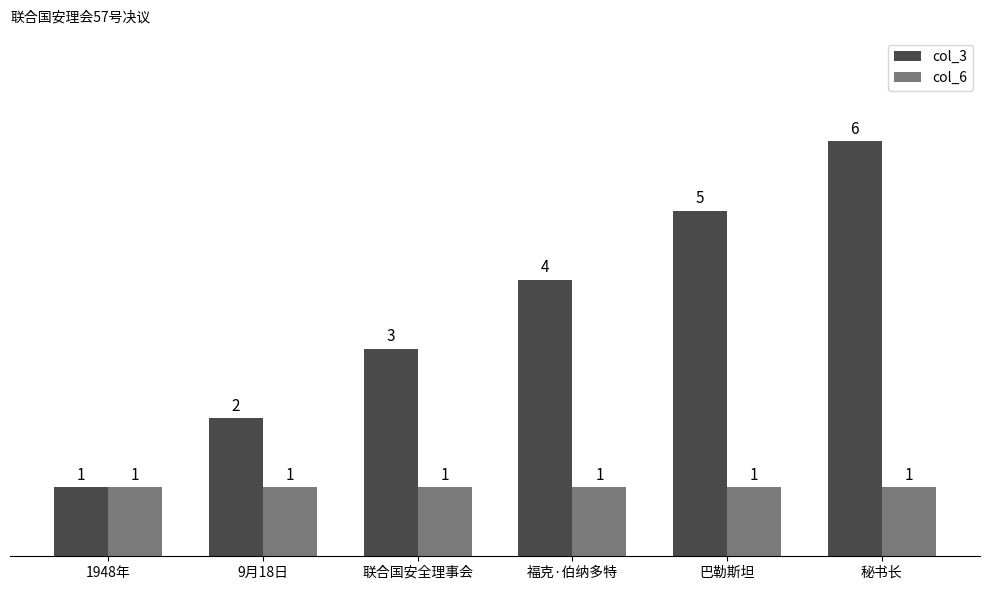

The col_3 series shows 2 at 1948年. True or false?

False